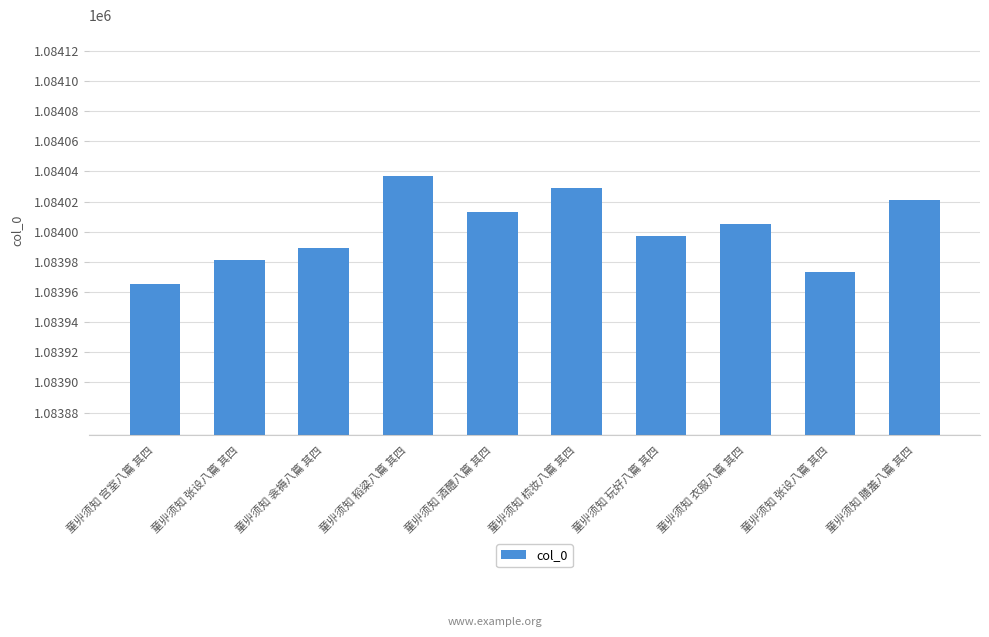

How many values are below 1084005?

5